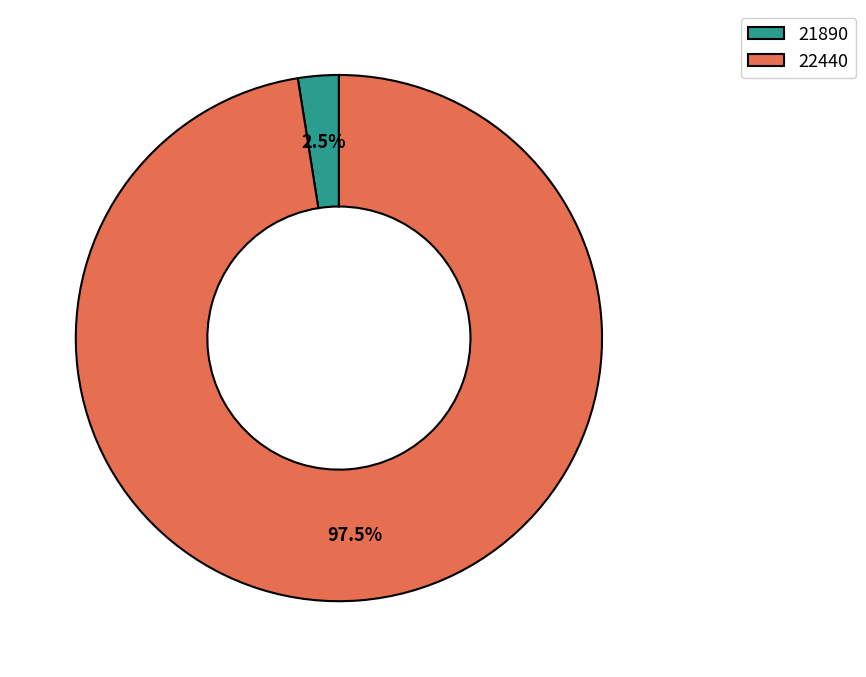

What is the majority slice?

22440